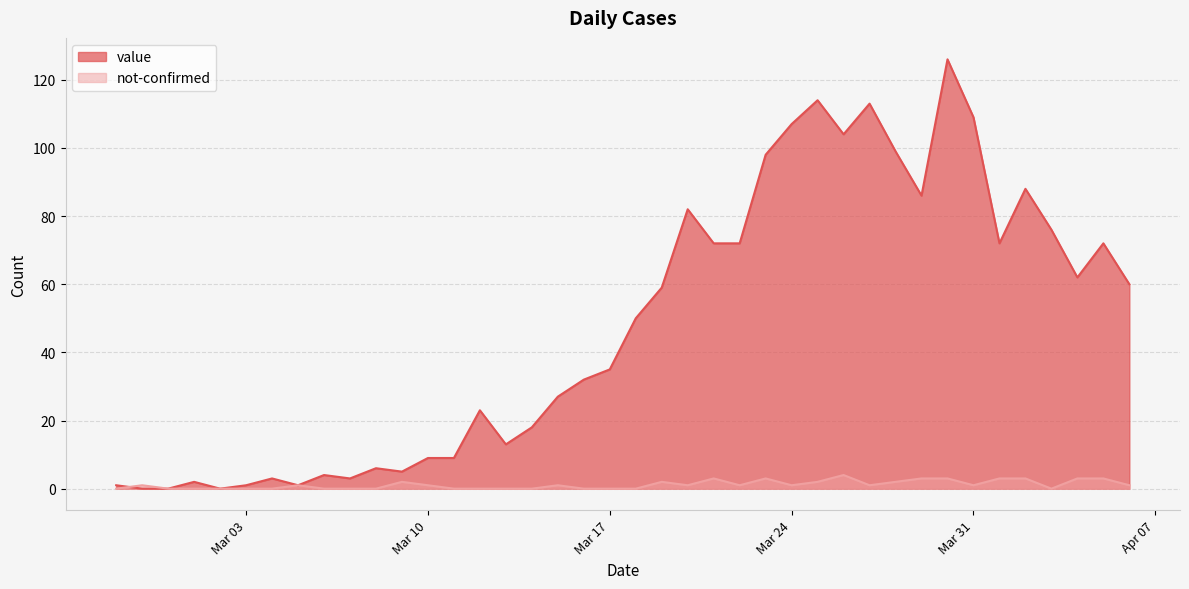

Reading left to right, transcribe all the data shown in this chart.

value: 1	0	0	2	0	1	3	1	4	3	6	5	9	9	23	13	18	27	32	35	50	59	82	72	72	98	107	114	104	113	99	86	126	109	72	88	76	62	72	60
not-confirmed: 0	1	0	0	0	0	0	1	0	0	0	2	1	0	0	0	0	1	0	0	0	2	1	3	1	3	1	2	4	1	2	3	3	1	3	3	0	3	3	1